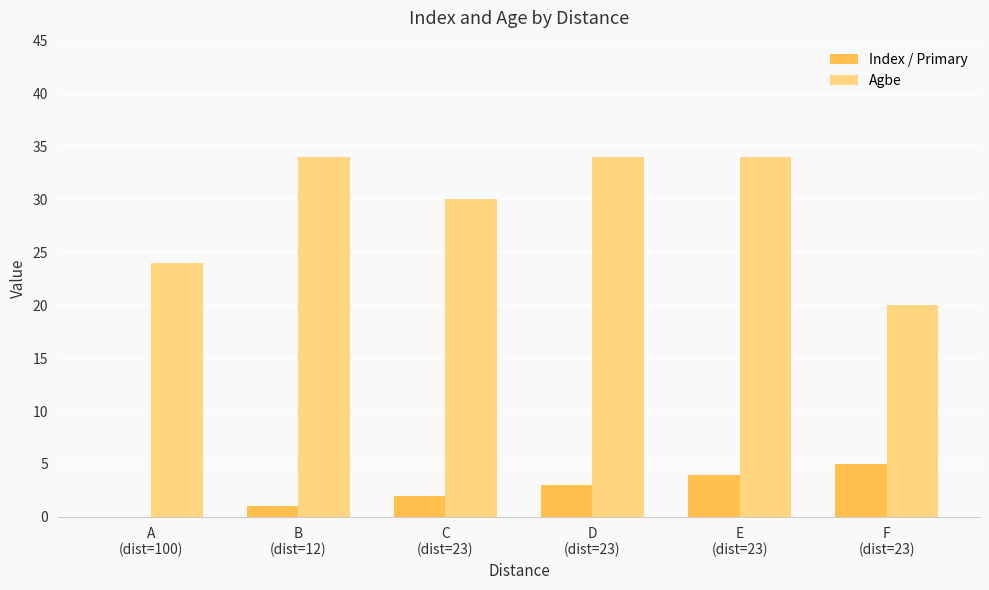

What is the sum of all Index / Primary values?

15